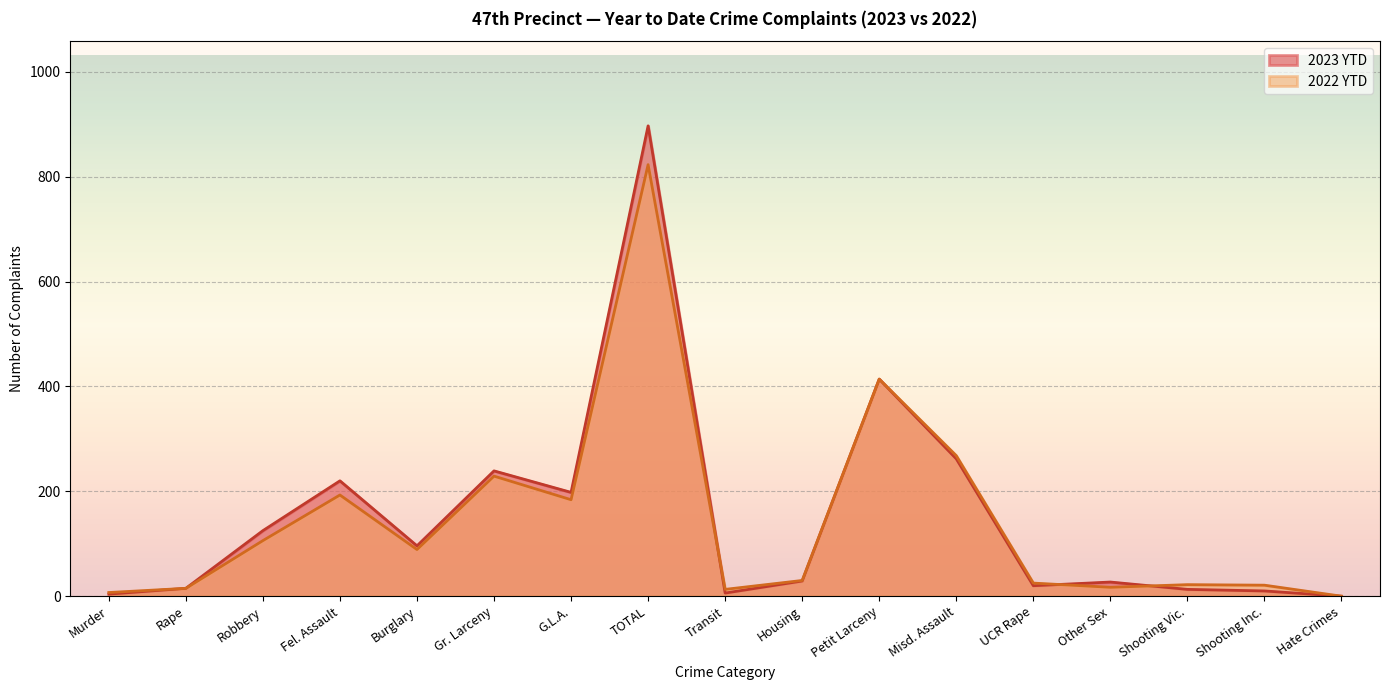

What position from the left is Transit?

9